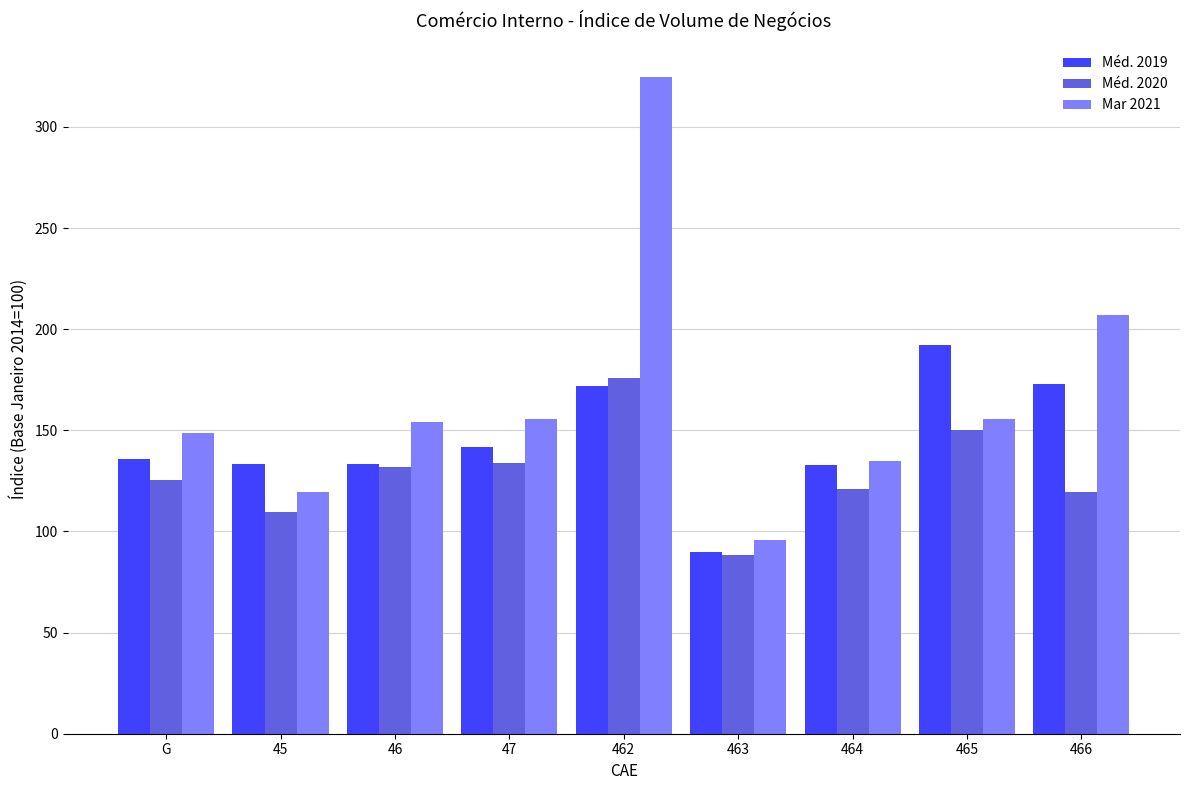

Are the bars grouped side by side (vs. stacked)?

Yes